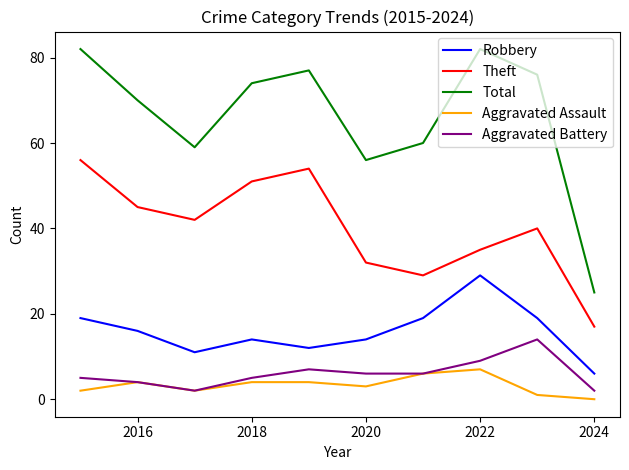

True or false: Robbery and Theft intersect in this chart.

False